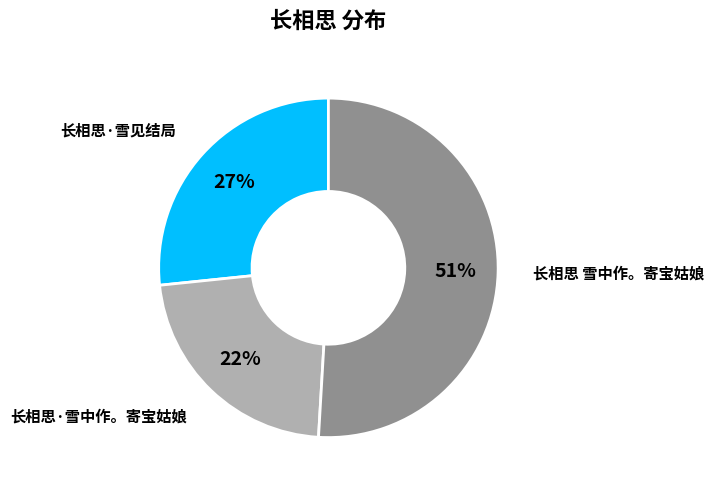

What is the ratio of the value at 长相思·雪见结局 to the value at 长相思·雪中作。寄宝姑娘?

1.2